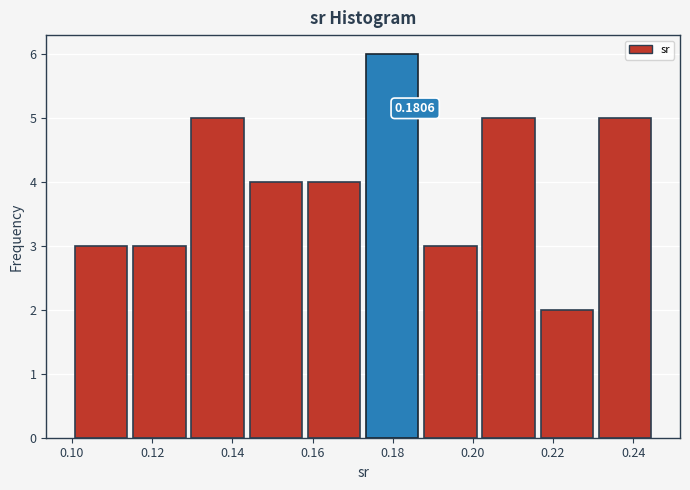

Which range on the x-axis has the tallest bar?

0.174 to 0.188